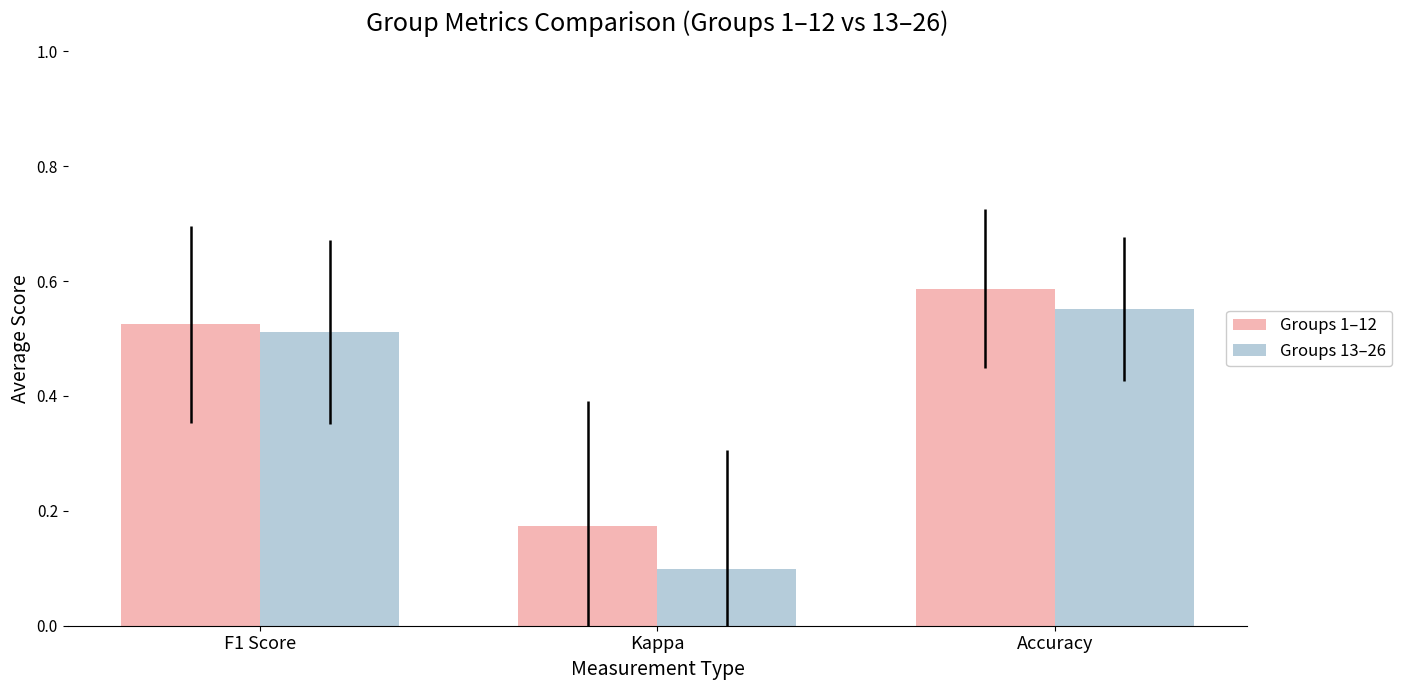

Which series changed the most between F1 Score and Kappa?

Groups 13–26